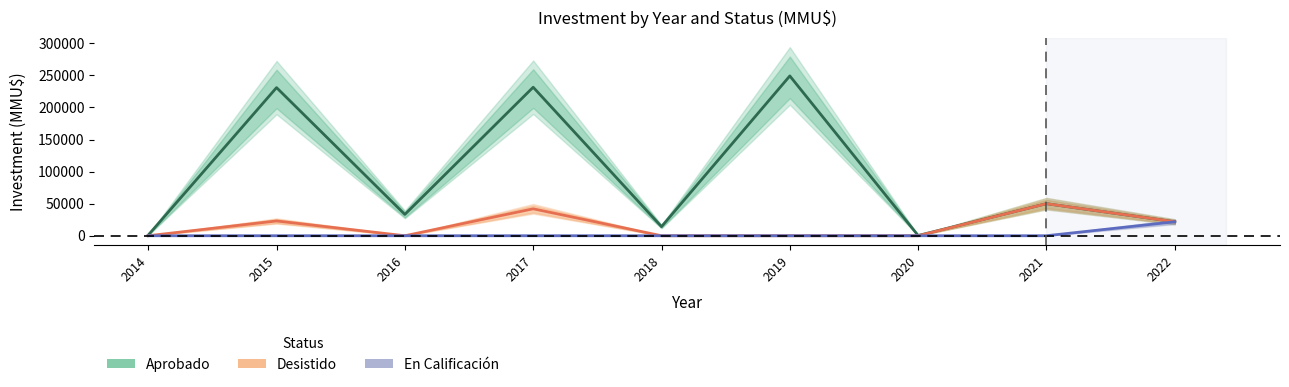

In Desistido, how many points are higher than both neighbors (excluding endpoints)?

3